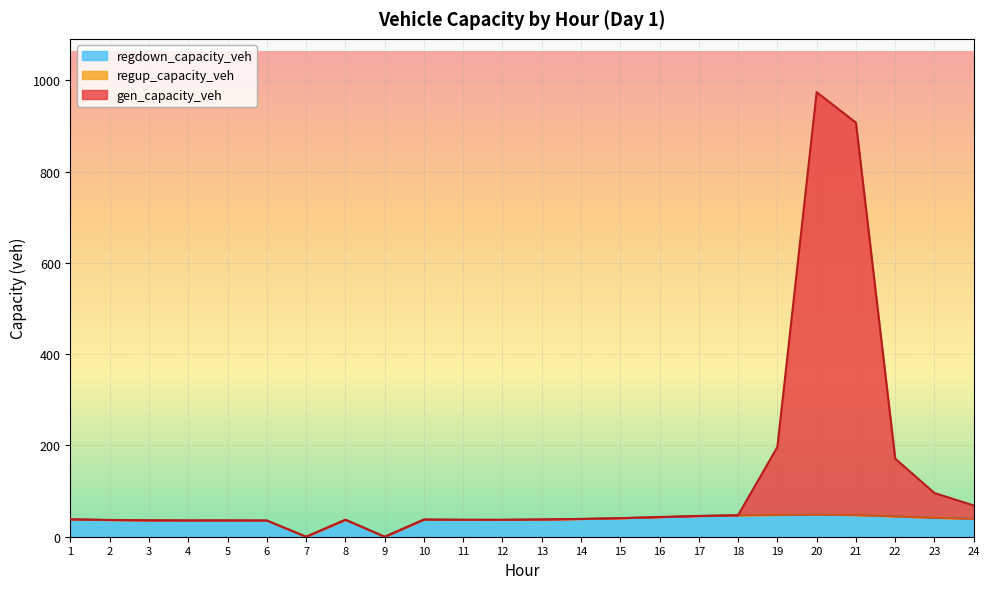

At how many categories does at least one series exceed 11?

22